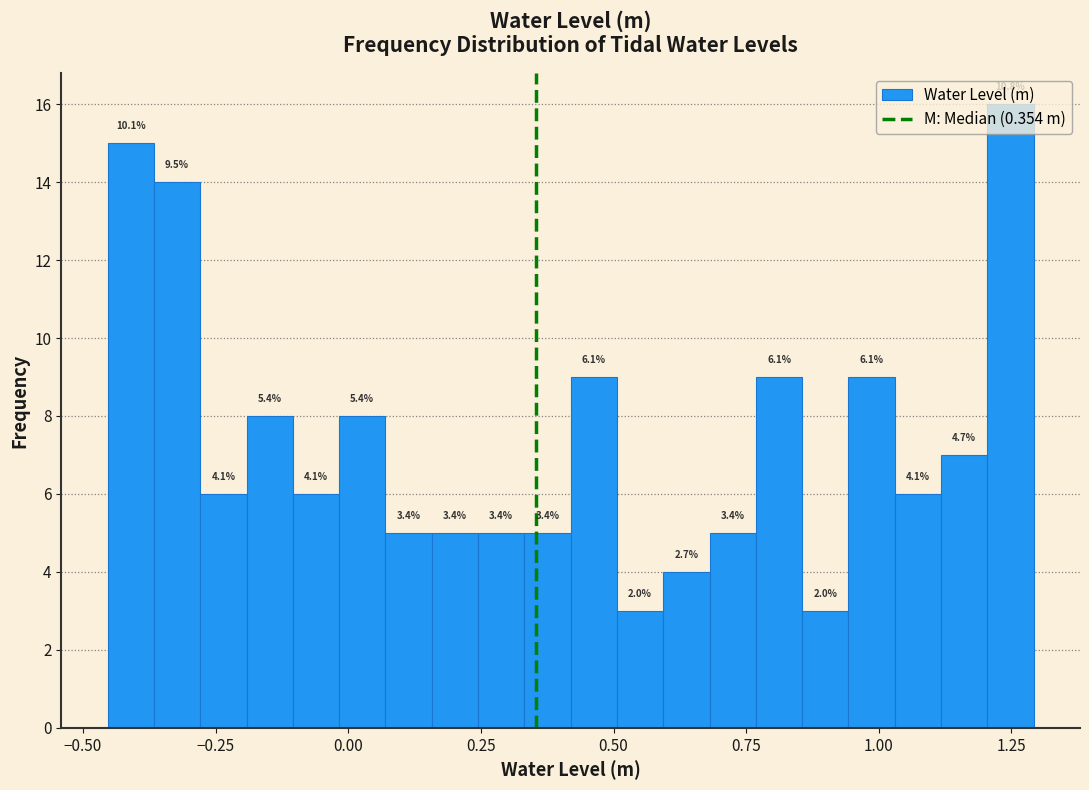

Around what value on the x-axis is the tallest bar? Give the approximate position of its centre, as read against the axis.

1.25